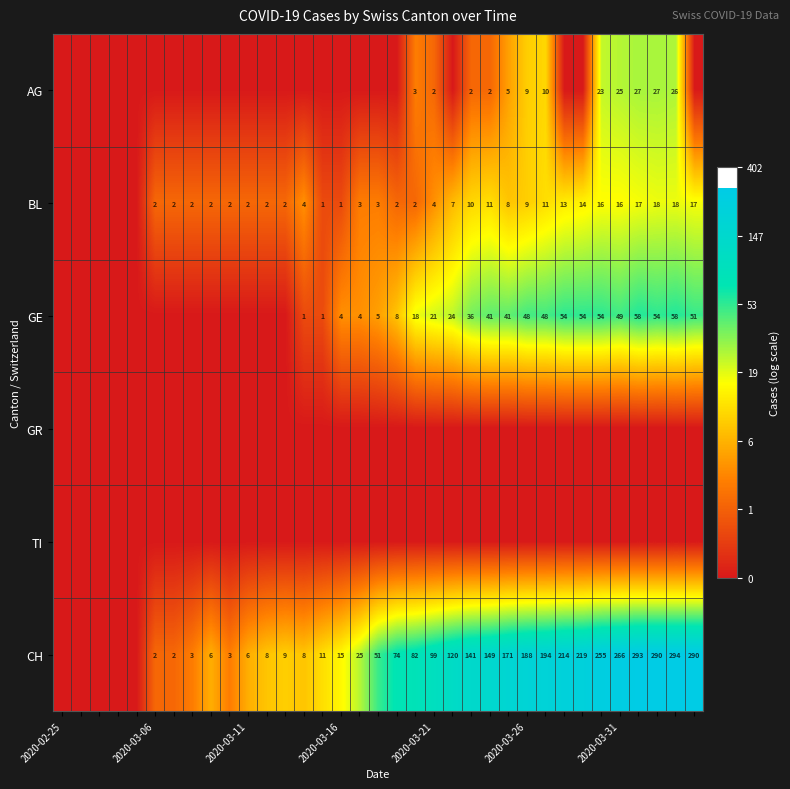

True or false: CH has a value of 99 at 2020-03-21.

True